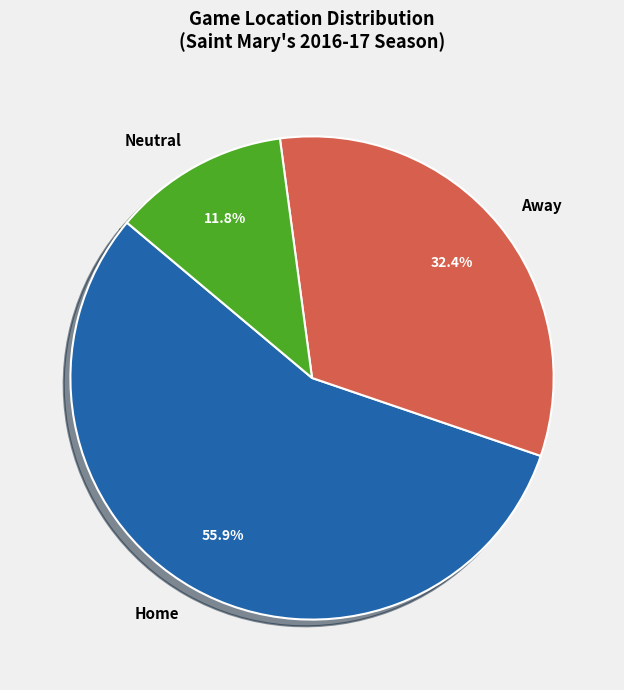

Count the number of slices in the pie.

3